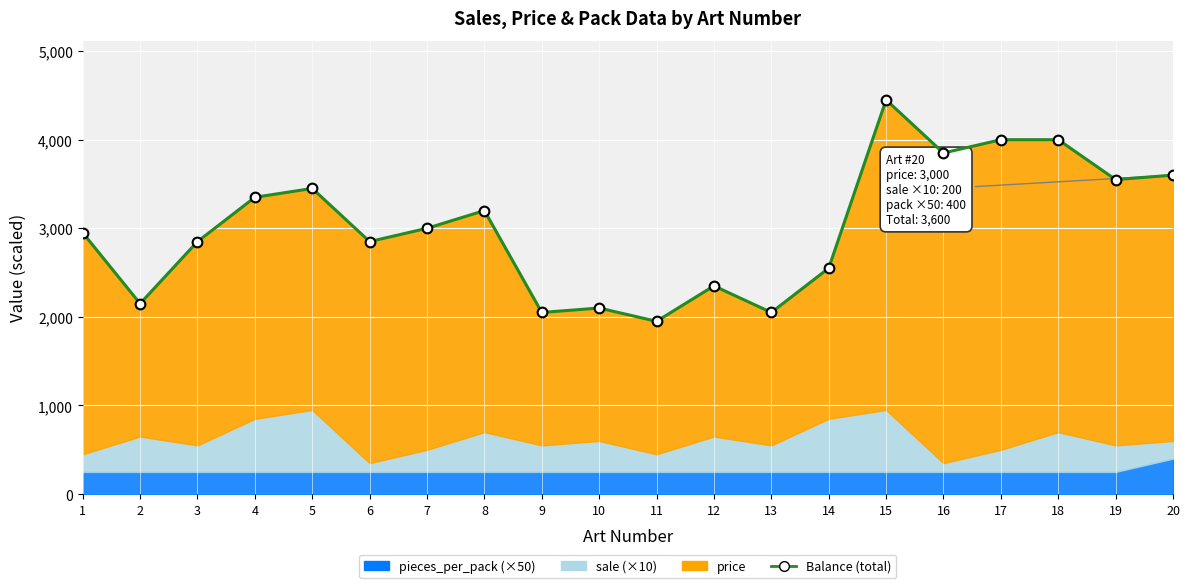

At which label is the value closest to 3200?

8